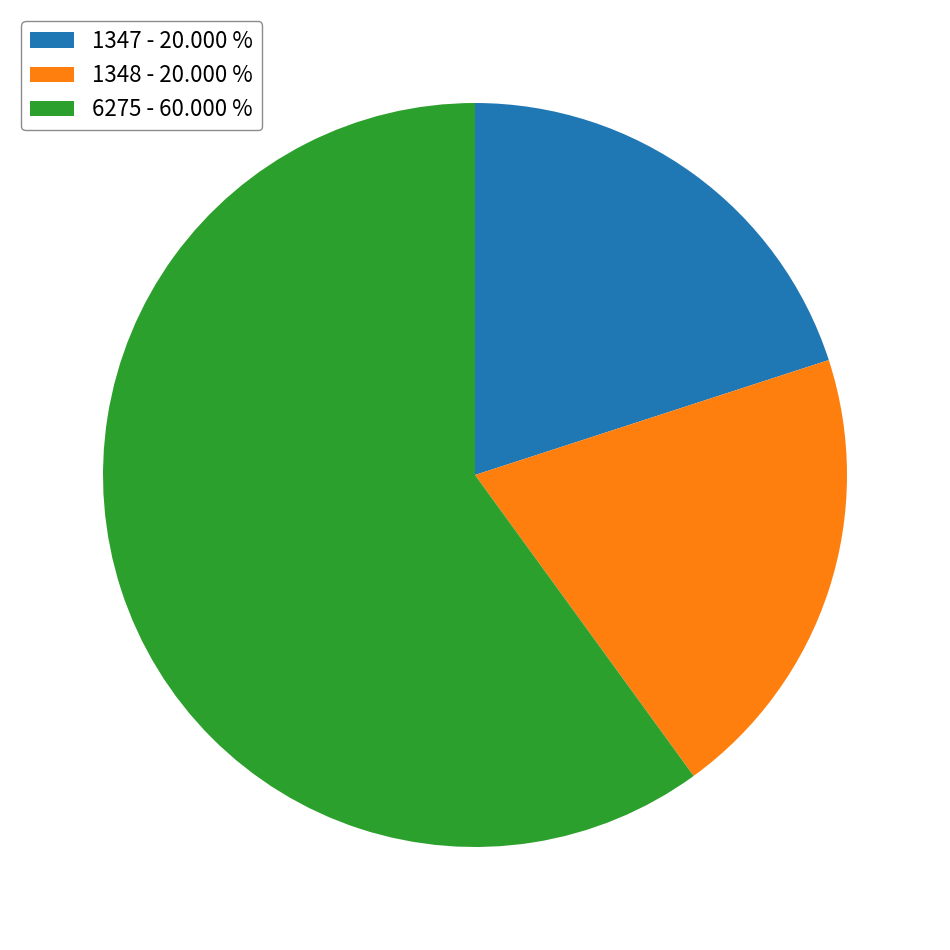

Is there a majority slice in this chart?

Yes